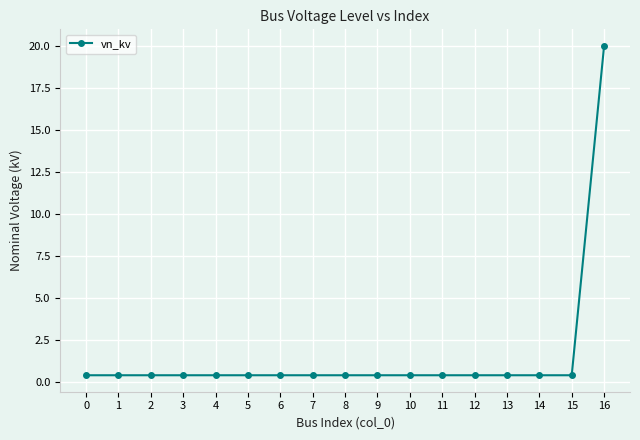

What is the change in value from 14 to 16?

+19.6